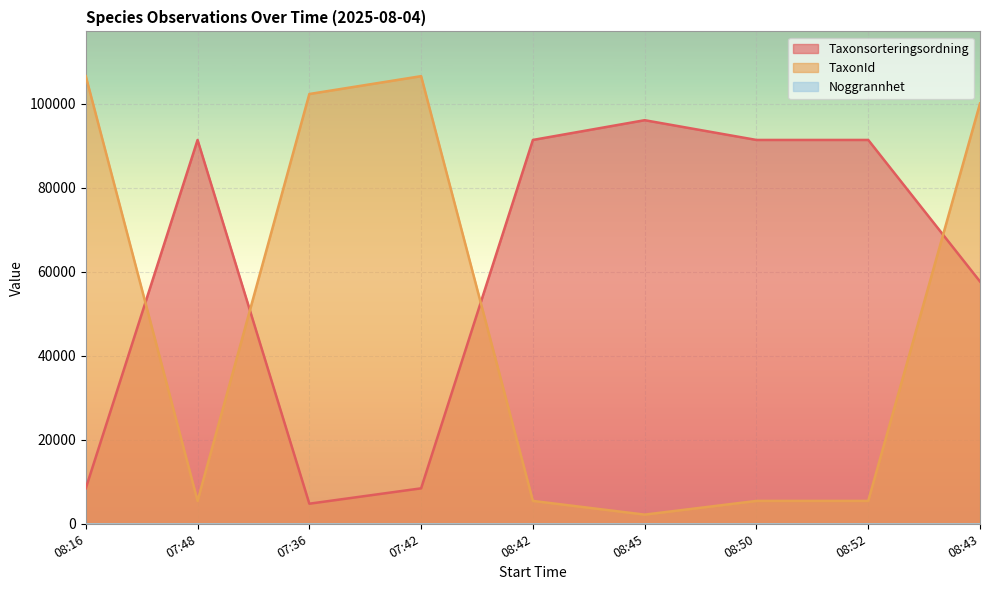

Which series has the largest range (max minus min)?

TaxonId